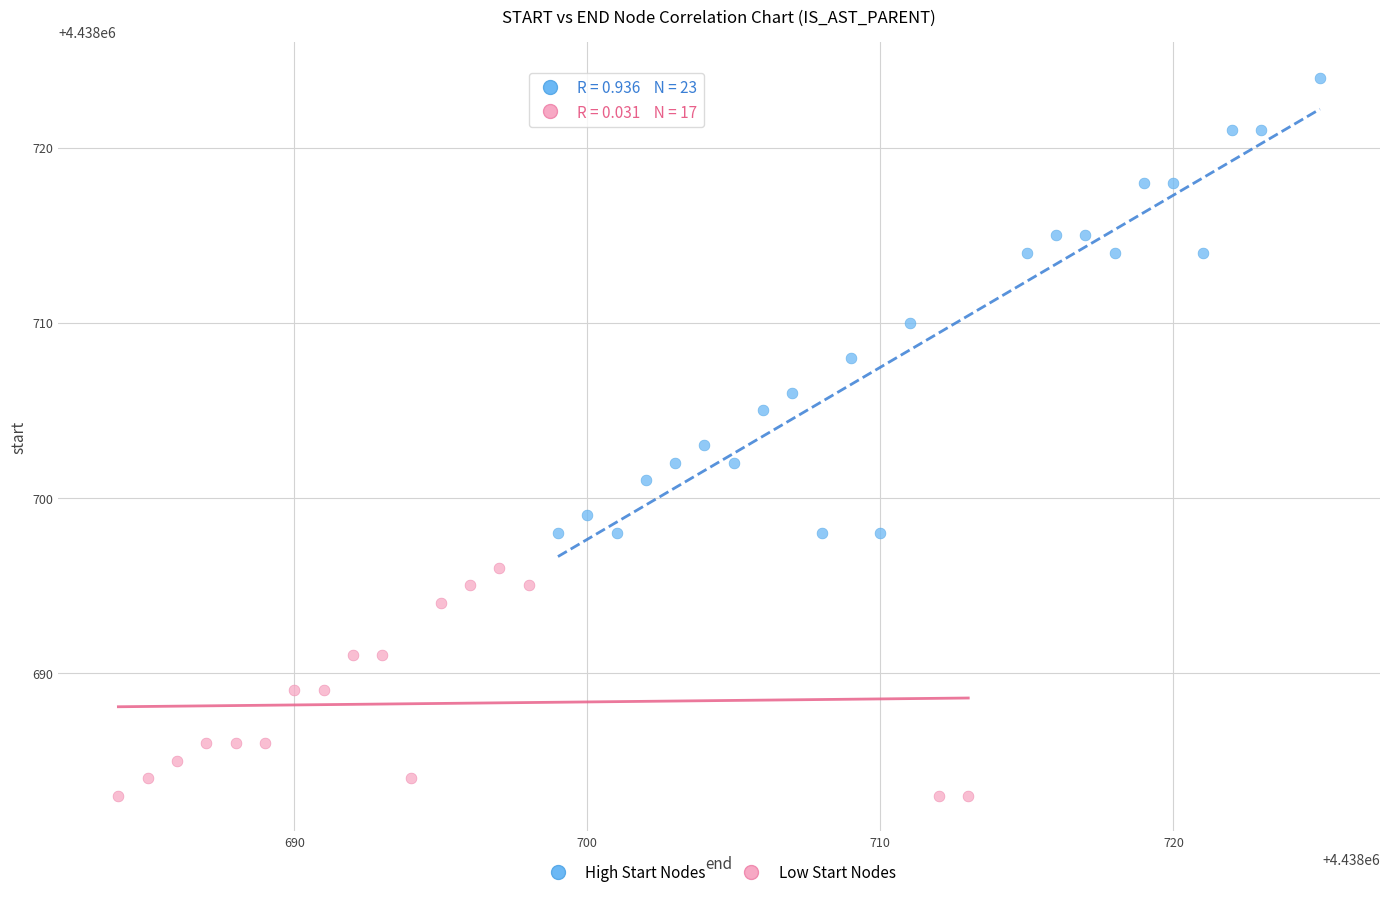

Which series has the widest spread of Y values?

High Start Nodes